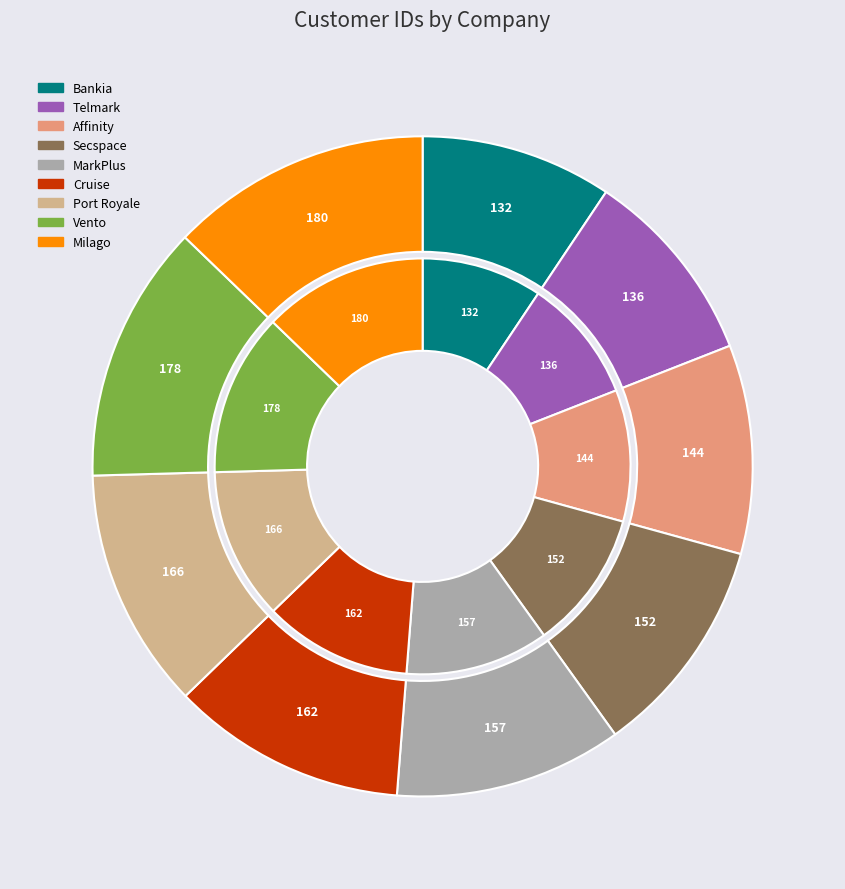

How many slices are in this pie chart?

9